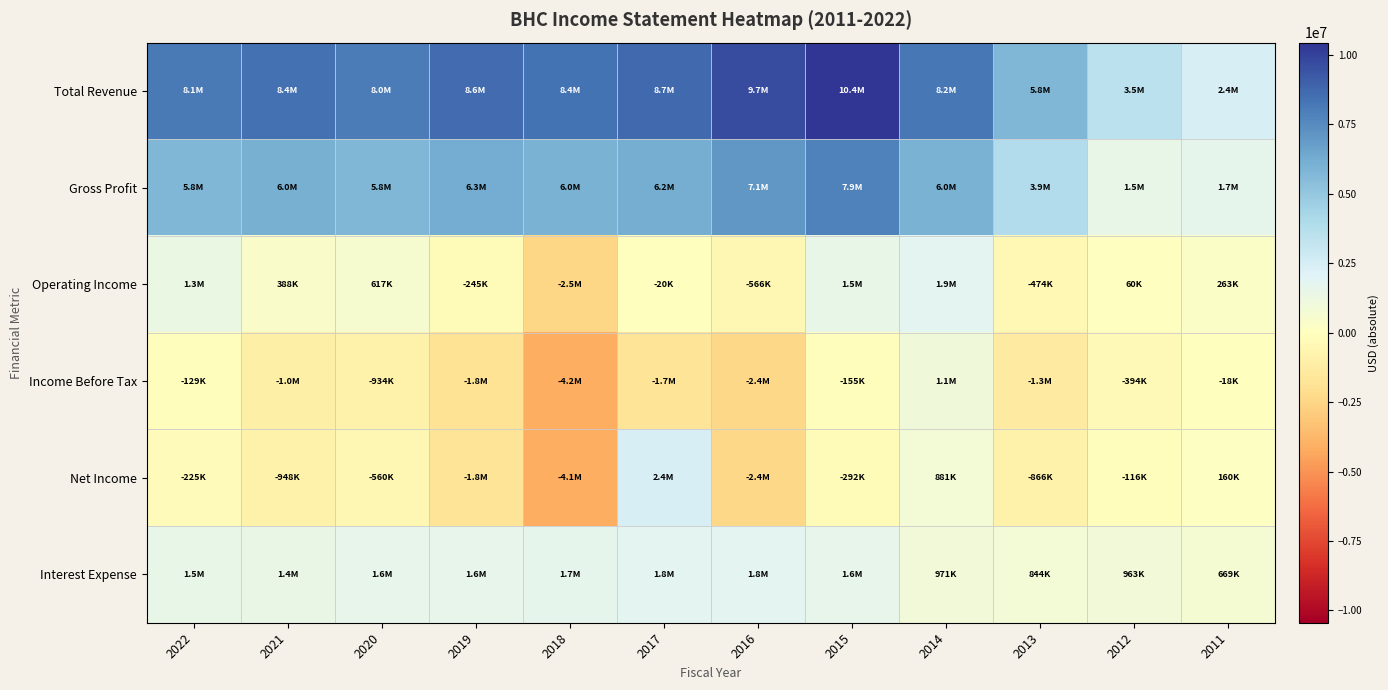

Which series has the largest total across all categories?

Total Revenue